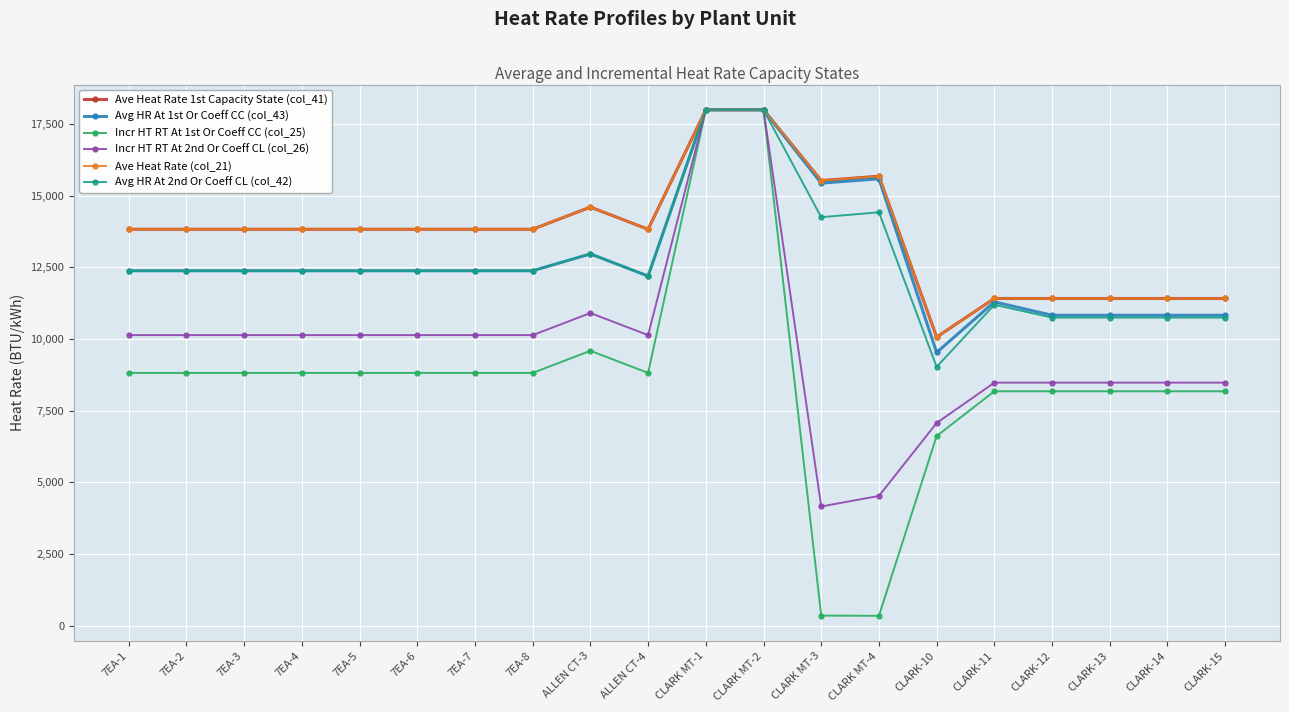

Does the chart display data point markers on the line(s)?

Yes